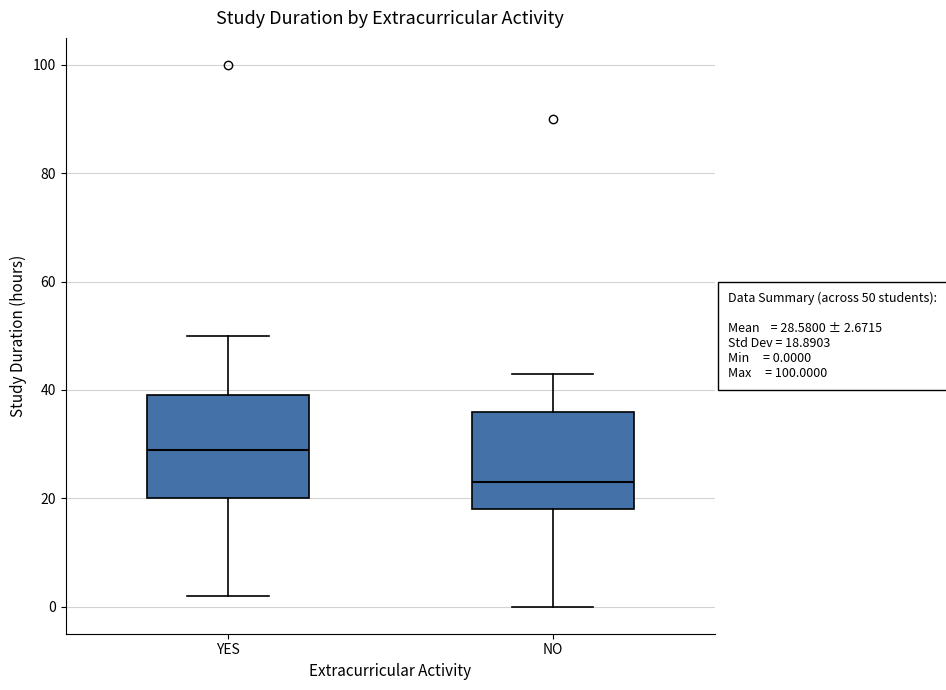

Which box has the lowest median line?

NO